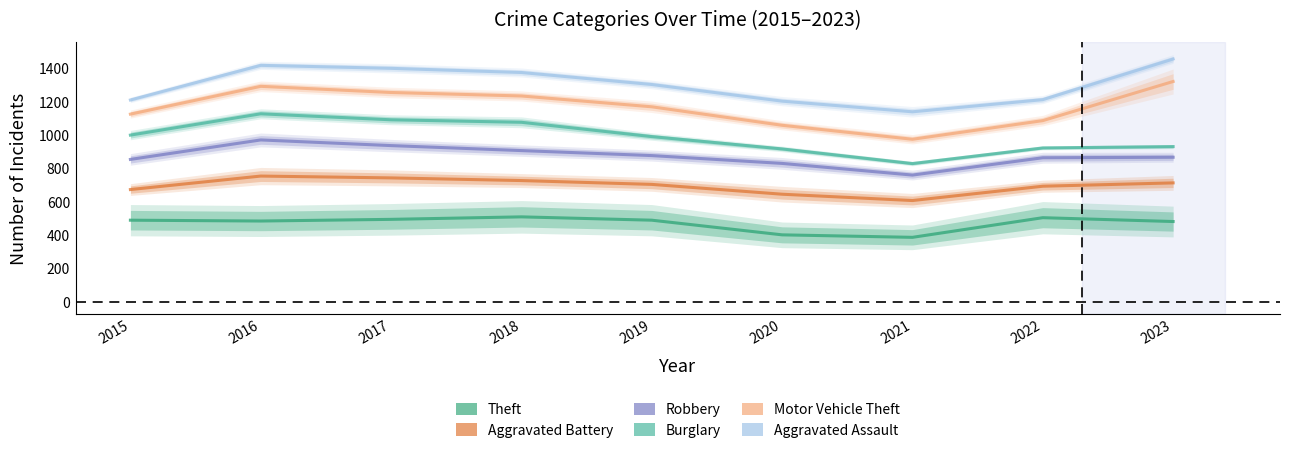

What is the difference between the highest and lowest values at 2022?

709